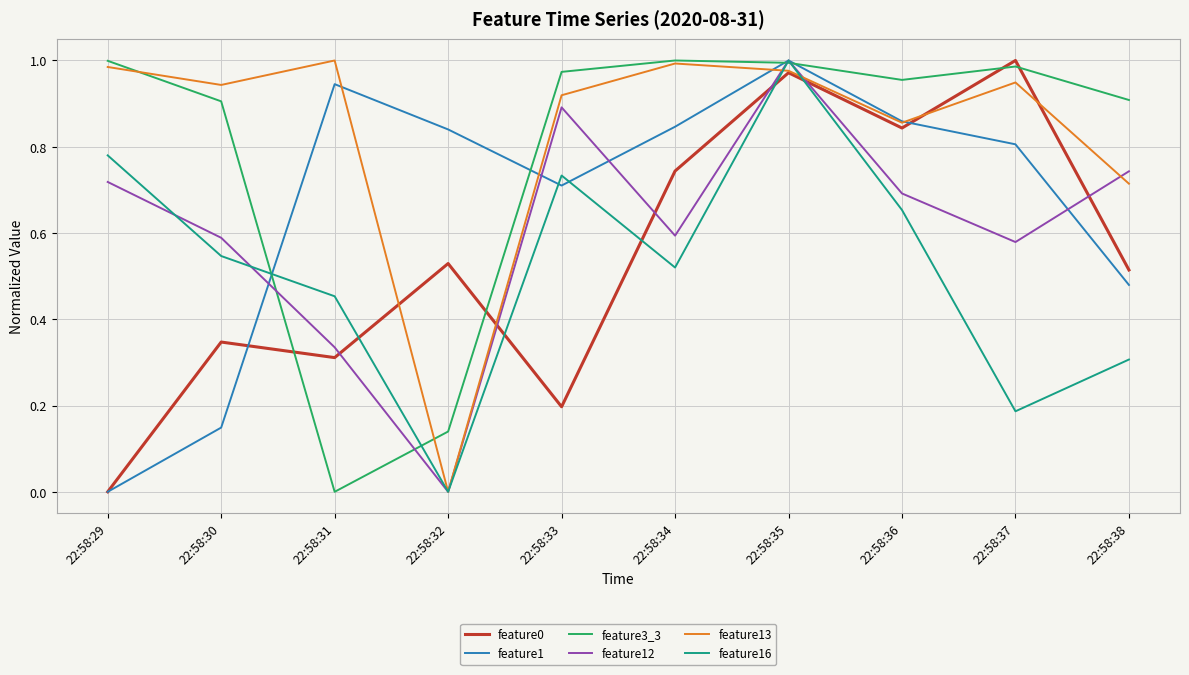

The value of feature0 at 22:58:33 is 0.1. True or false?

False